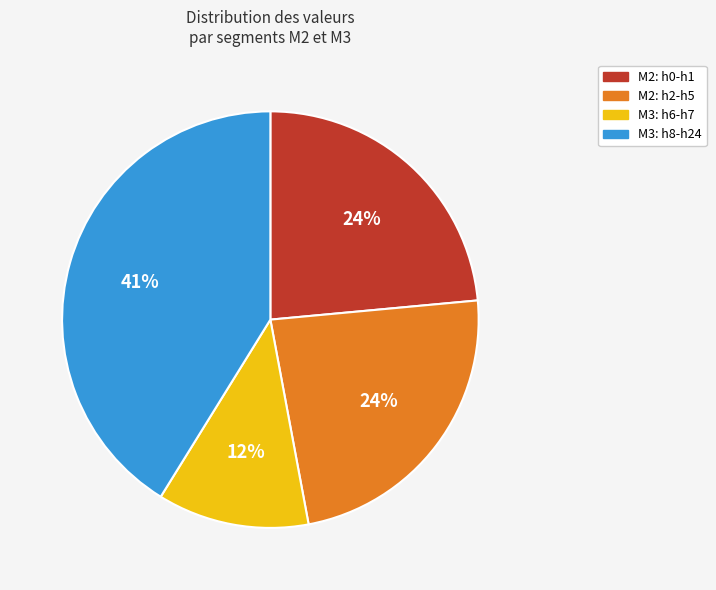

How many slices are in this pie chart?

4